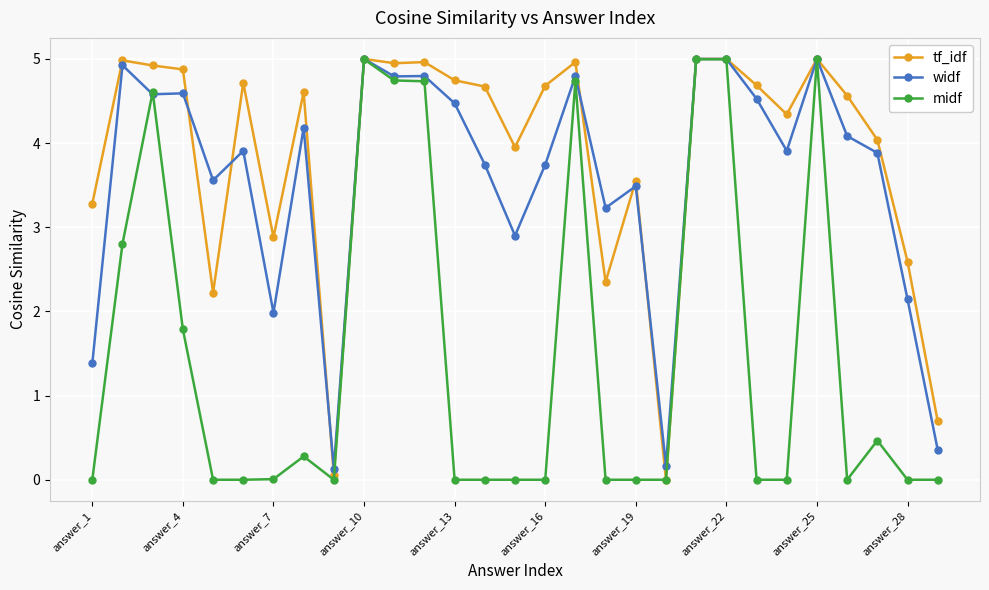

True or false: tf_idf has more than 0 interior local peaks.

True